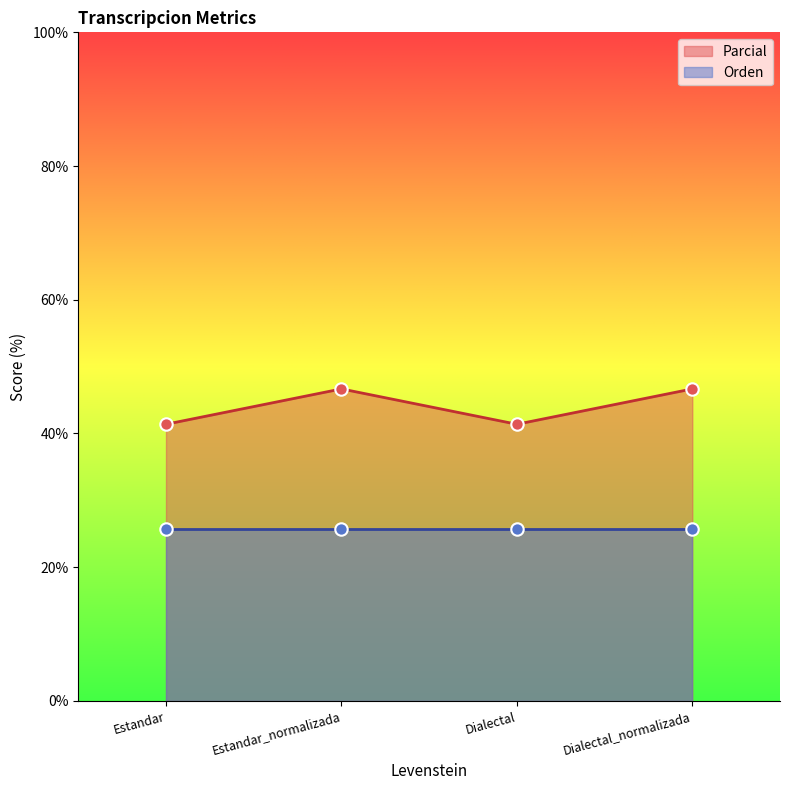

What is the change in value from Dialectal to Dialectal_normalizada?

+5.3